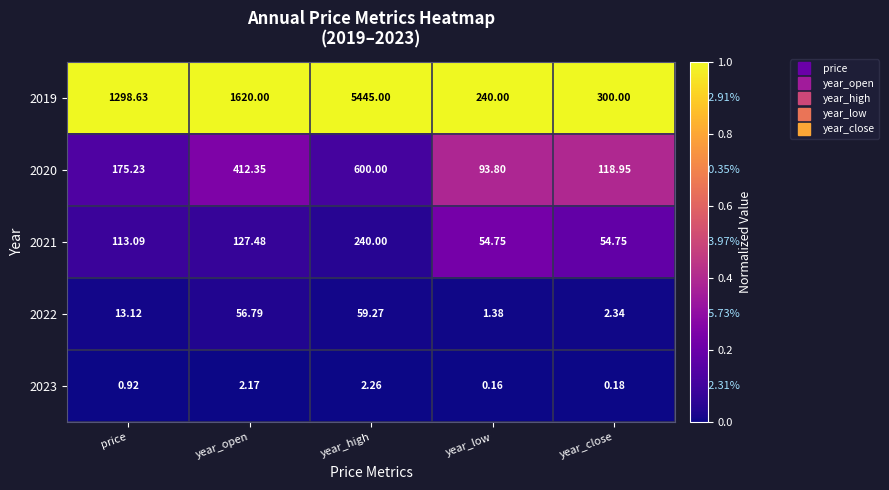

Which category has the highest value in the 2019 series?

year_high